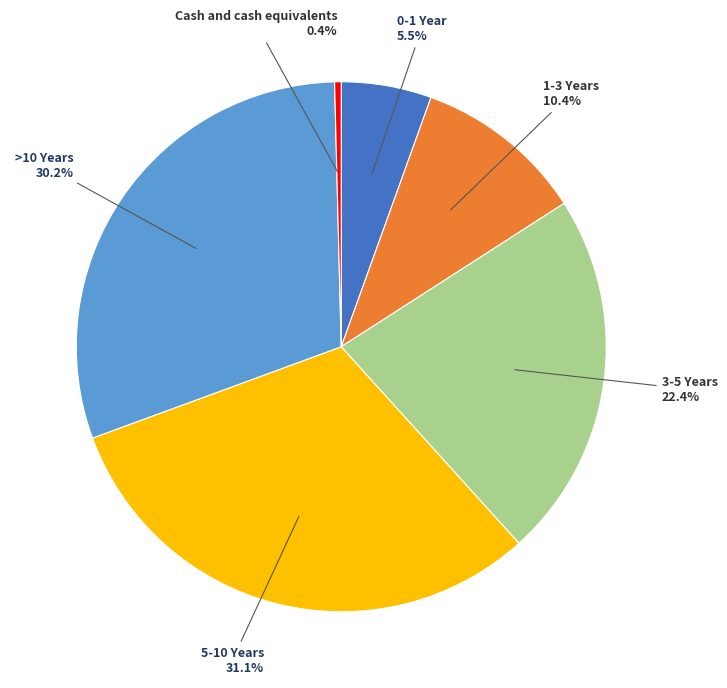

Combined, do 3-5 Years and Cash and cash equivalents account for over 50%?

No